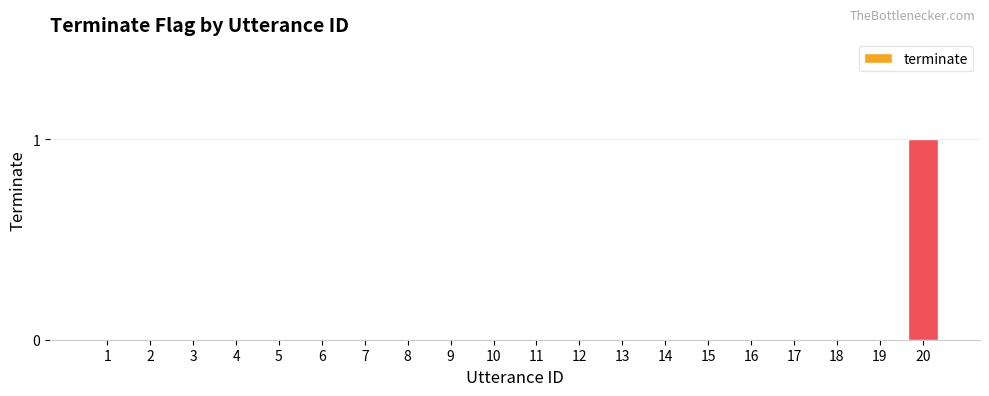

Reading left to right, extract all data points from this chart.

0	0	0	0	0	0	0	0	0	0	0	0	0	0	0	0	0	0	0	1